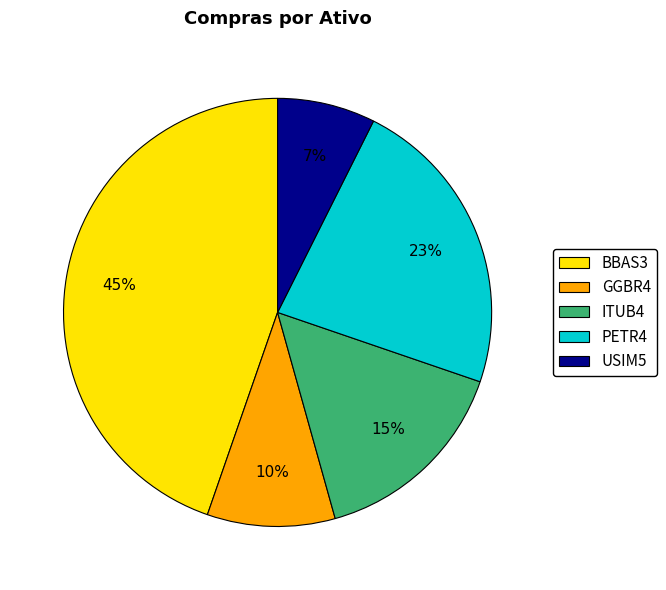

Is there any slice that represents more than half of the pie?

No